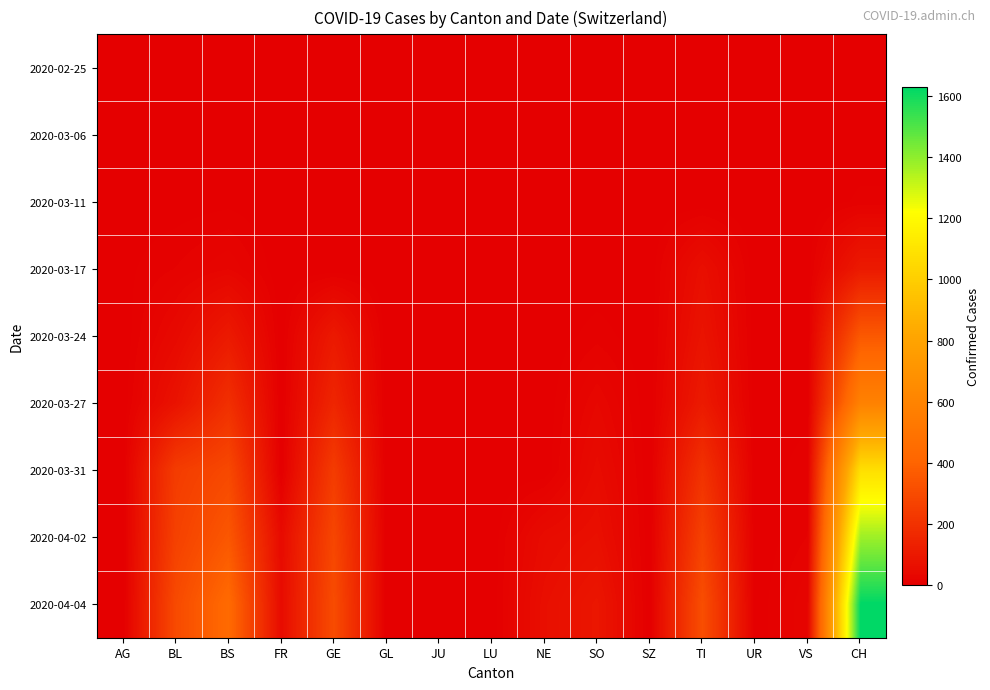

Rank the series by their maximum value, from highest to lowest.

2020-04-04, 2020-04-02, 2020-03-31, 2020-03-27, 2020-03-24, 2020-03-17, 2020-03-11, 2020-03-06, 2020-02-25